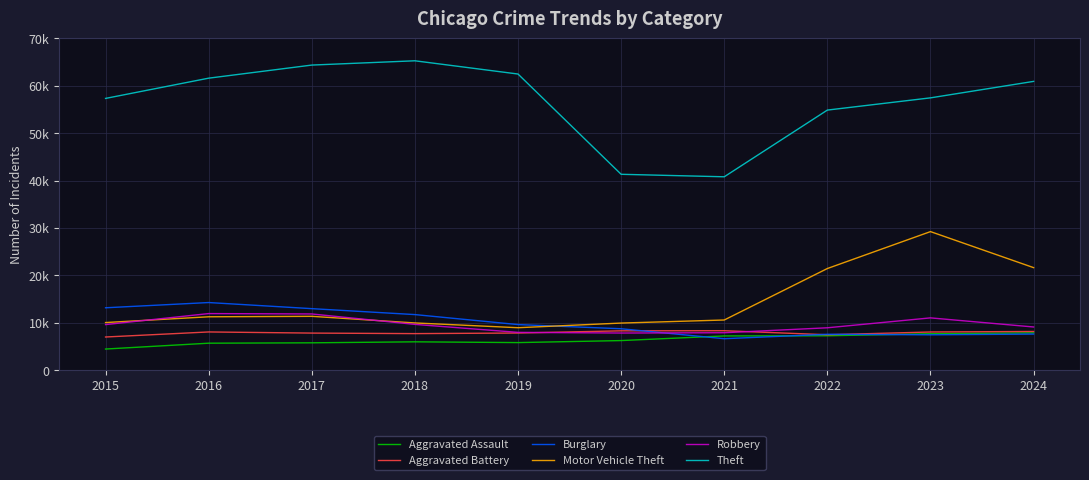

What are all the series names shown in the legend?

Aggravated Assault, Aggravated Battery, Burglary, Motor Vehicle Theft, Robbery, Theft